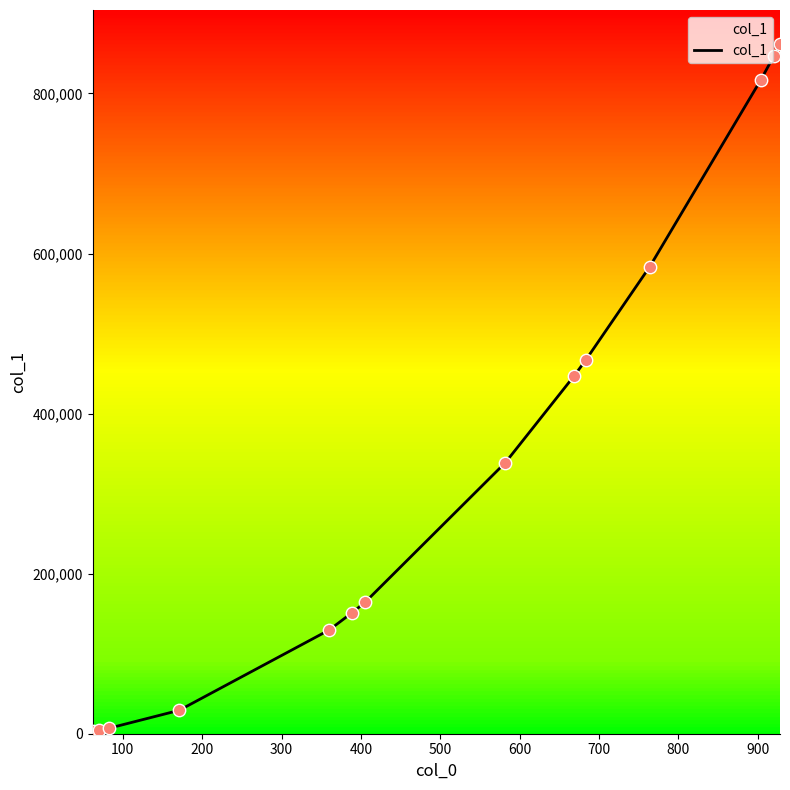

What is the maximum value shown in the chart?

861184